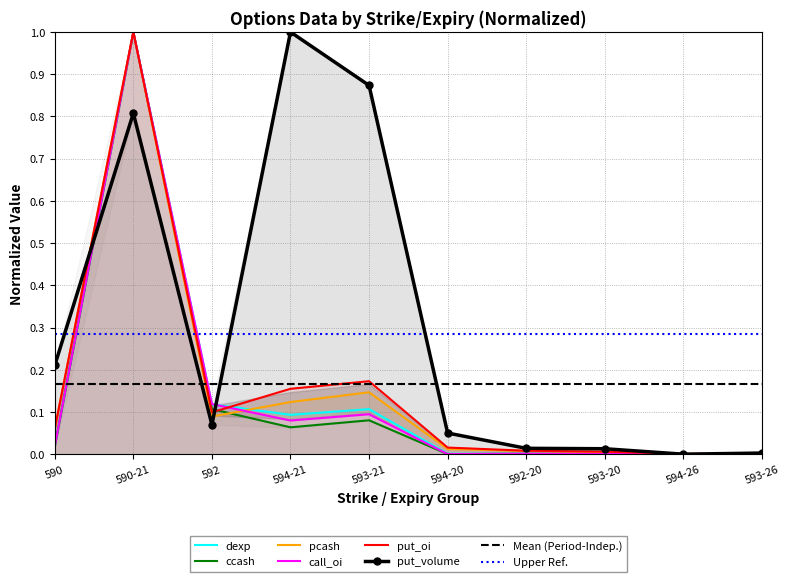

Reading left to right, transcribe all the data shown in this chart.

dexp: 590=0.0	590-21=1.0	592=0.1	594-21=0.1	593-21=0.1	594-20=0.0	592-20=0.0	593-20=0.0	594-26=0.0	593-26=0.0
ccash: 590=0.0	590-21=1.0	592=0.1	594-21=0.1	593-21=0.1	594-20=0.0	592-20=0.0	593-20=0.0	594-26=0.0	593-26=0.0
pcash: 590=0.1	590-21=1.0	592=0.1	594-21=0.1	593-21=0.1	594-20=0.0	592-20=0.0	593-20=0.0	594-26=0.0	593-26=0.0
call_oi: 590=0.0	590-21=1.0	592=0.1	594-21=0.1	593-21=0.1	594-20=0.0	592-20=0.0	593-20=0.0	594-26=0.0	593-26=0.0
put_oi: 590=0.1	590-21=1.0	592=0.1	594-21=0.2	593-21=0.2	594-20=0.0	592-20=0.0	593-20=0.0	594-26=0.0	593-26=0.0
put_volume: 590=0.2	590-21=0.8	592=0.1	594-21=1.0	593-21=0.9	594-20=0.1	592-20=0.0	593-20=0.0	594-26=0.0	593-26=0.0